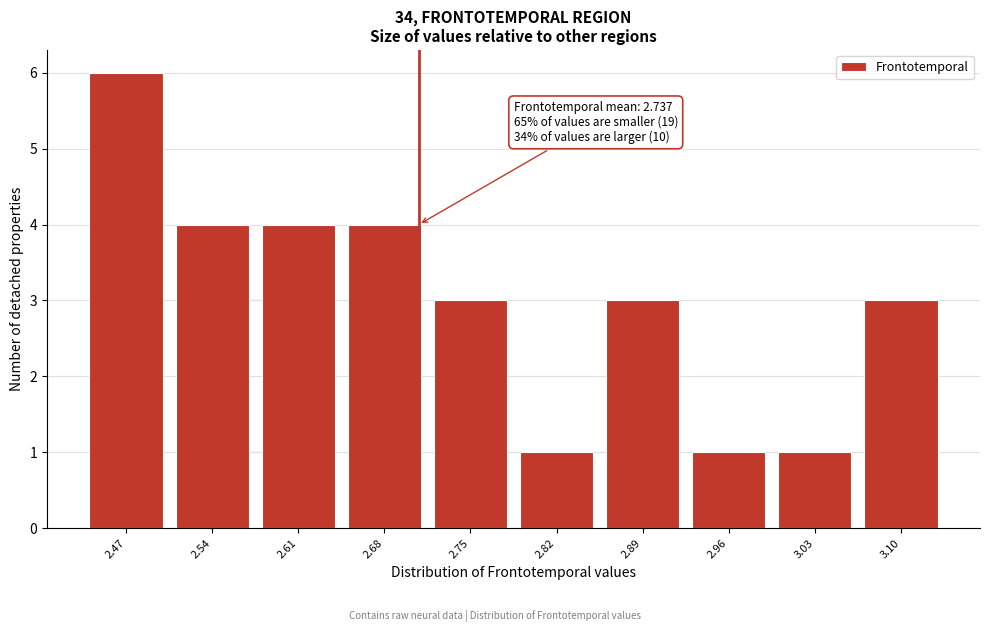

Reading left to right, what are all the values shown in this chart?

6	4	4	4	3	1	3	1	1	3